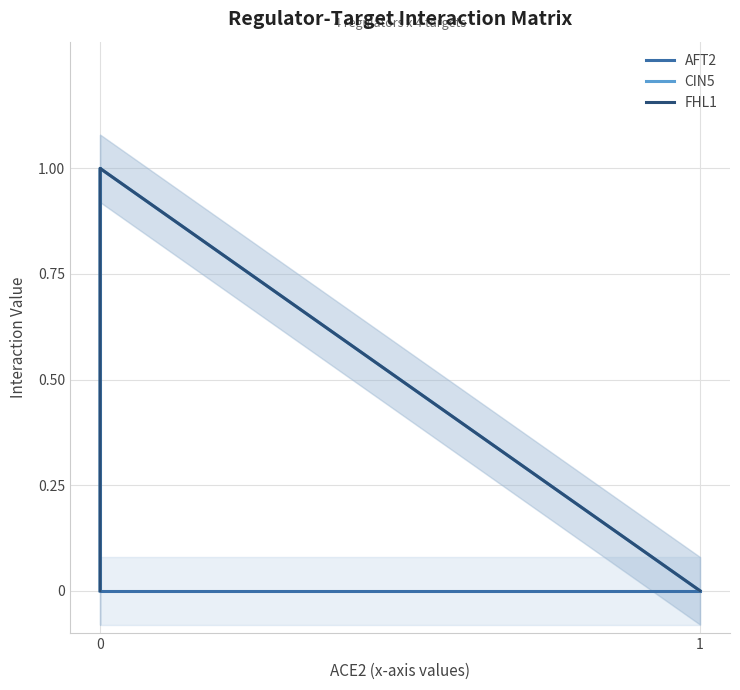

True or false: FHL1 has more than 1 interior local peaks.

False